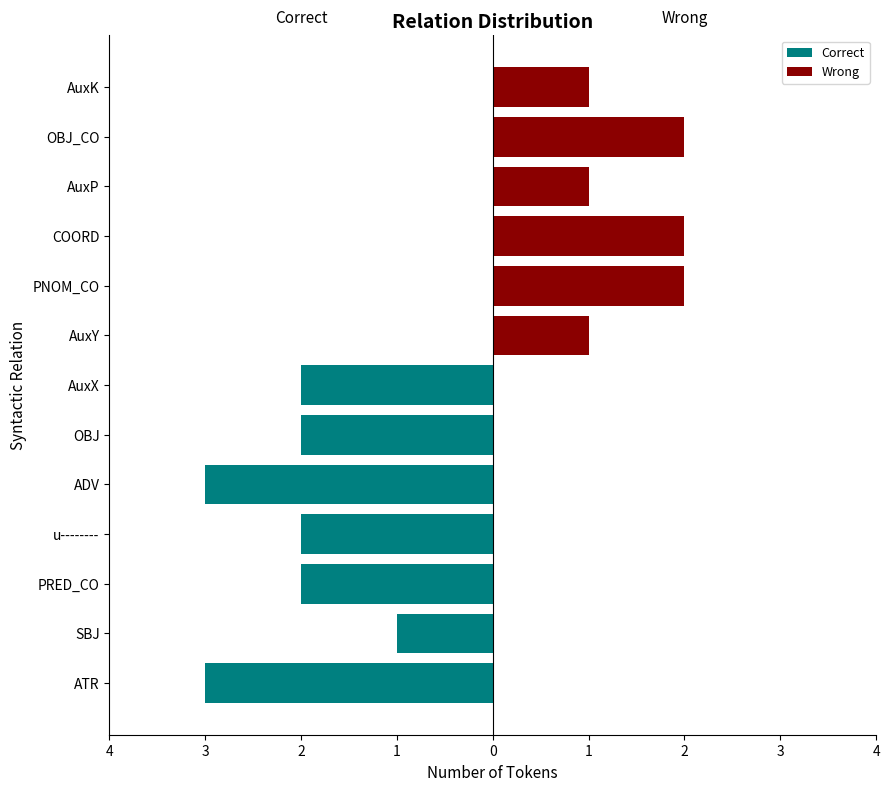

How many data points in Correct are above -1?

6